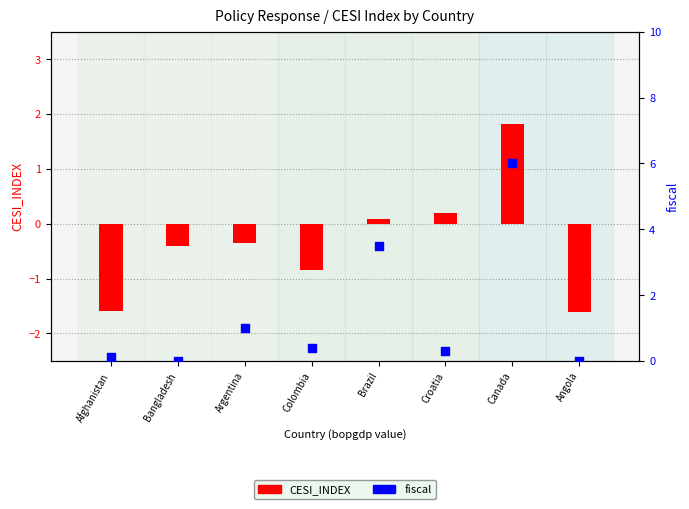

Is the value of fiscal at Argentina greater than the value of CESI_INDEX at Brazil?

Yes